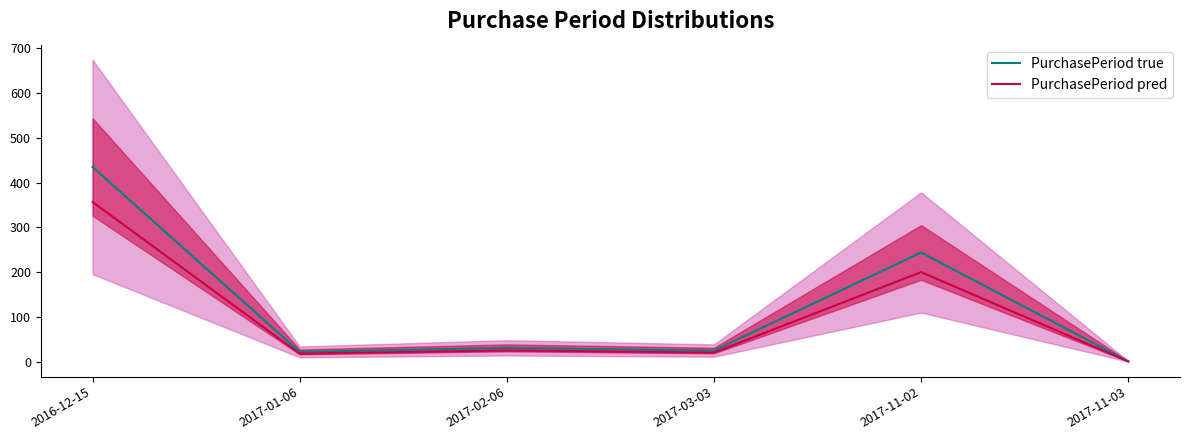

Which series changed the most between 2017-01-06 and 2017-11-02?

PurchasePeriod true